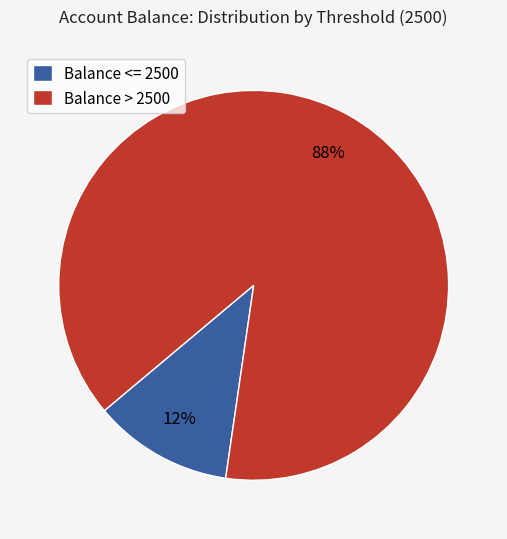

Is there any slice that represents more than half of the pie?

Yes